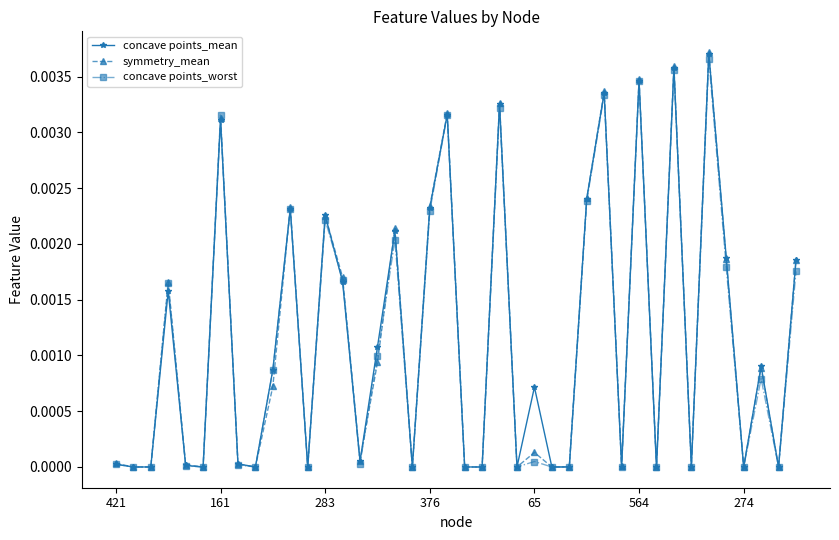

True or false: concave points_mean and symmetry_mean intersect in this chart.

True